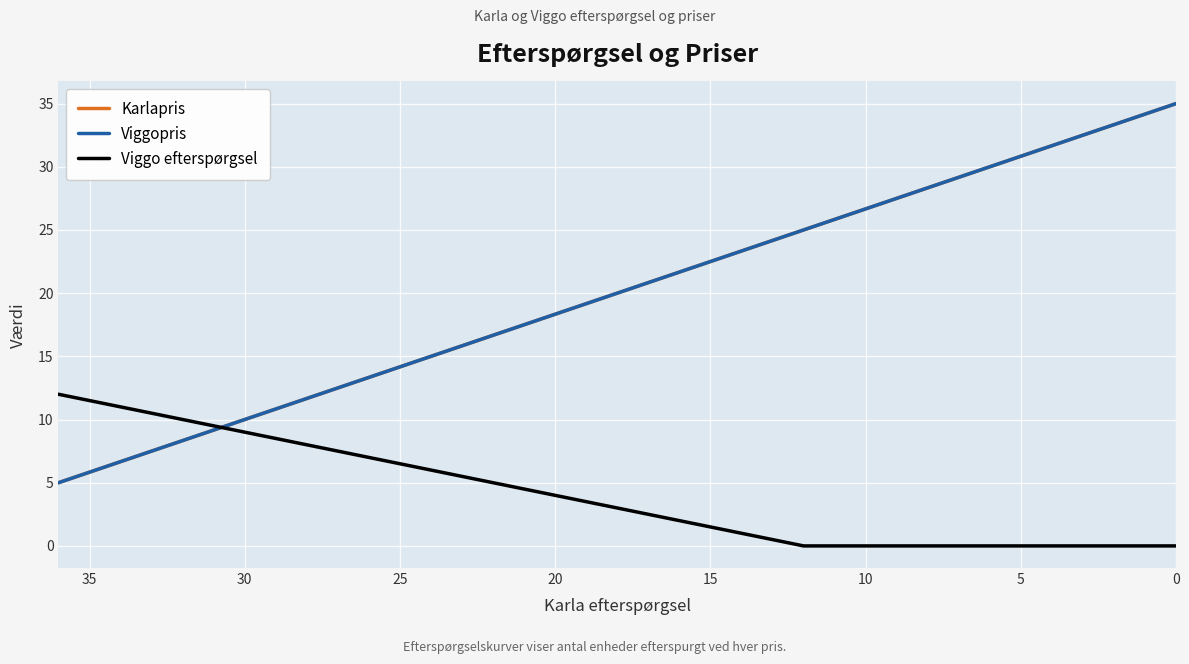

Which series has the largest total across all categories?

Karlapris